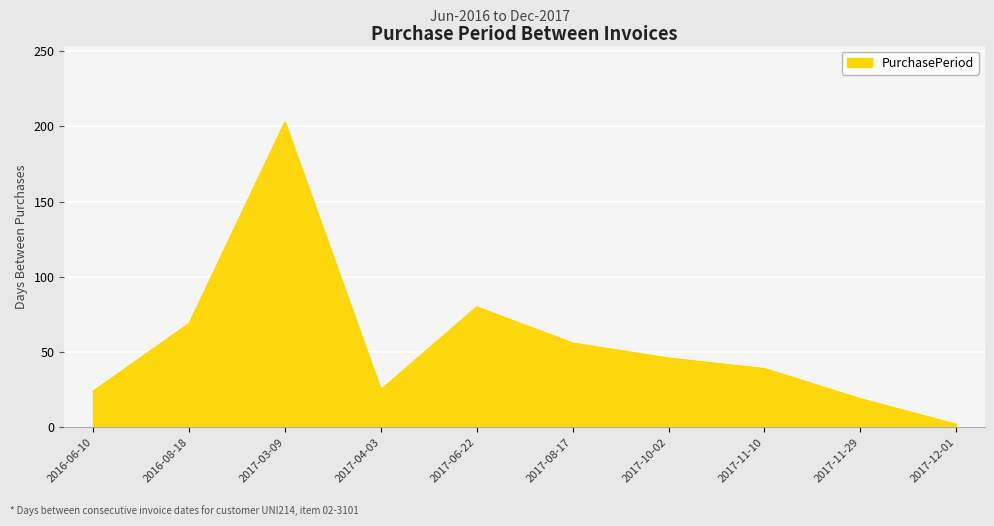

The value at 2017-10-02 is 76. True or false?

False